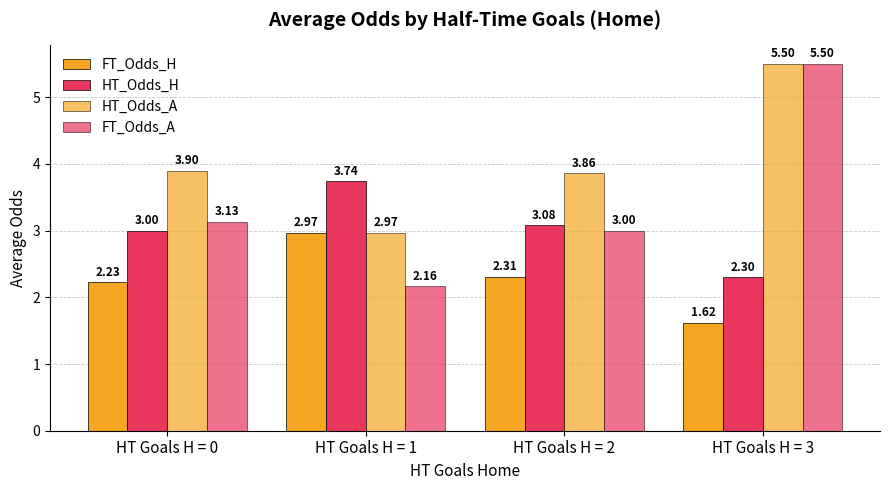

List the series in order of their peak value, lowest first.

FT_Odds_H, HT_Odds_H, HT_Odds_A, FT_Odds_A